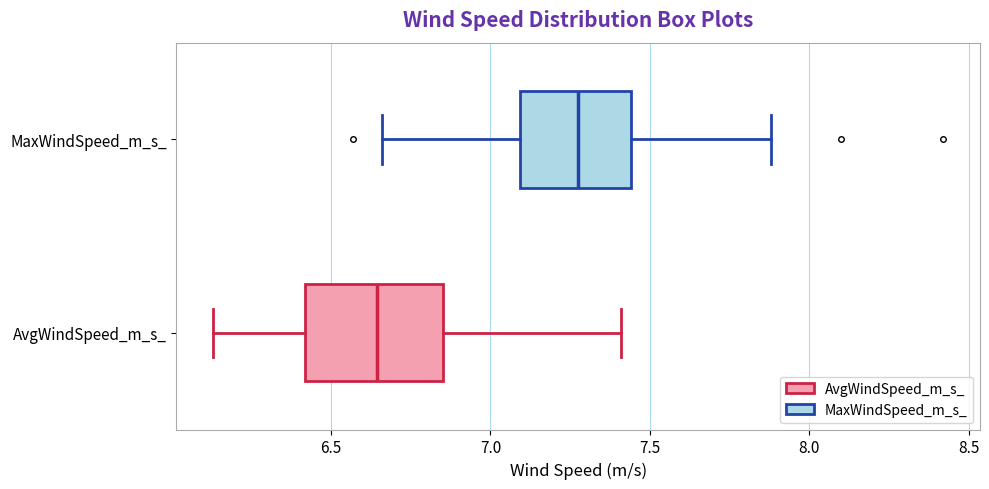

Which box is the widest, from its left edge to its right edge?

AvgWindSpeed_m_s_